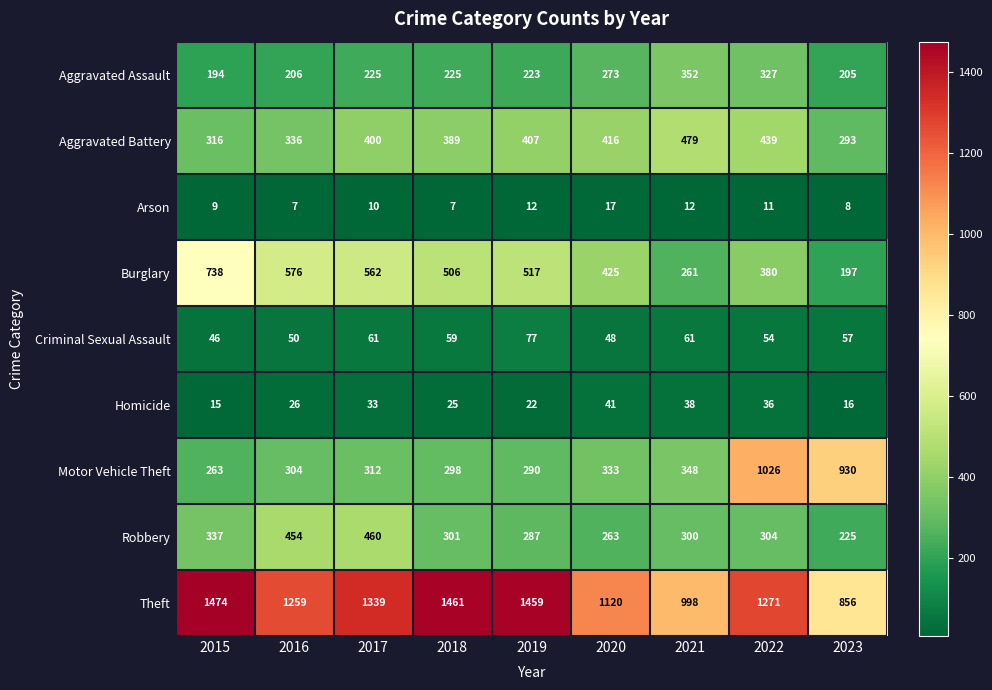

What is the minimum value for Burglary?

197